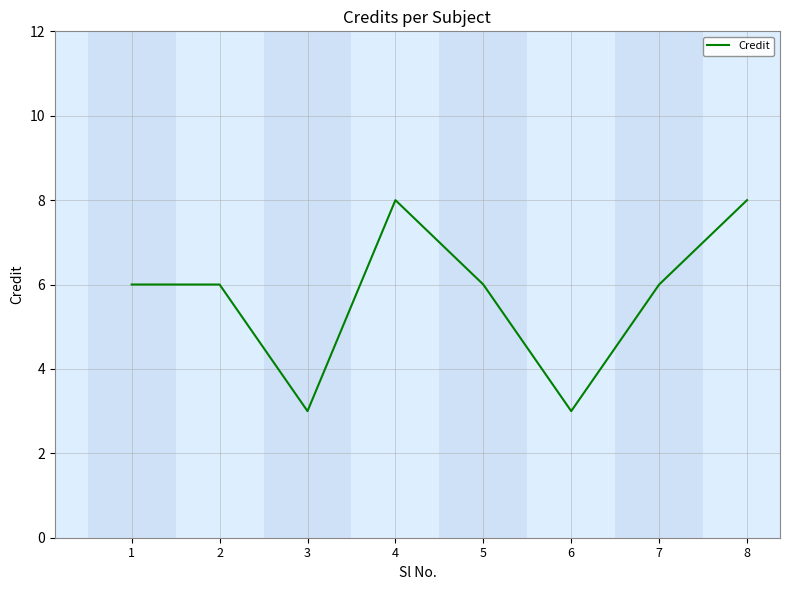

What is the maximum value shown in the chart?

8